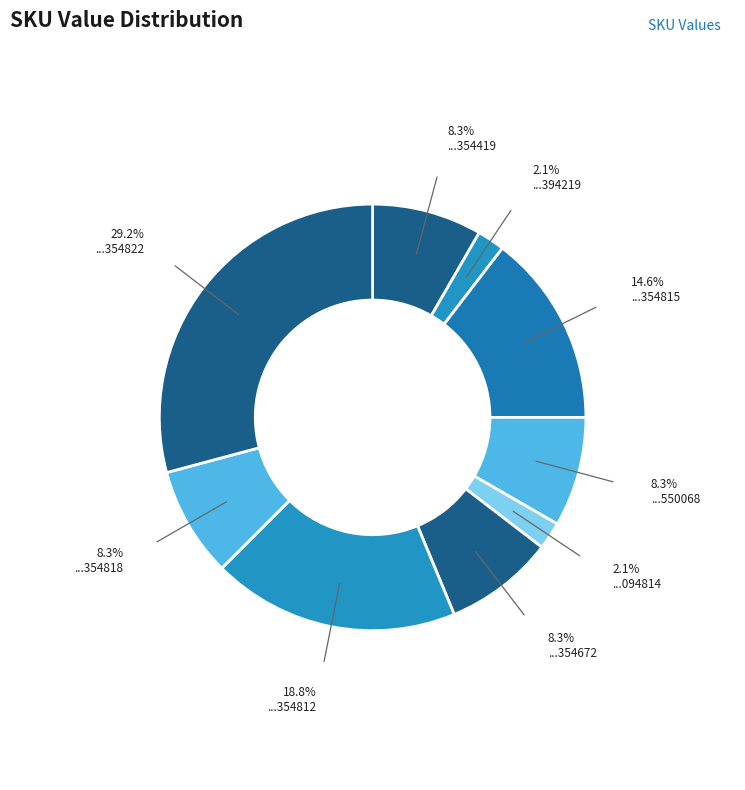

Count the number of slices in the pie.

9